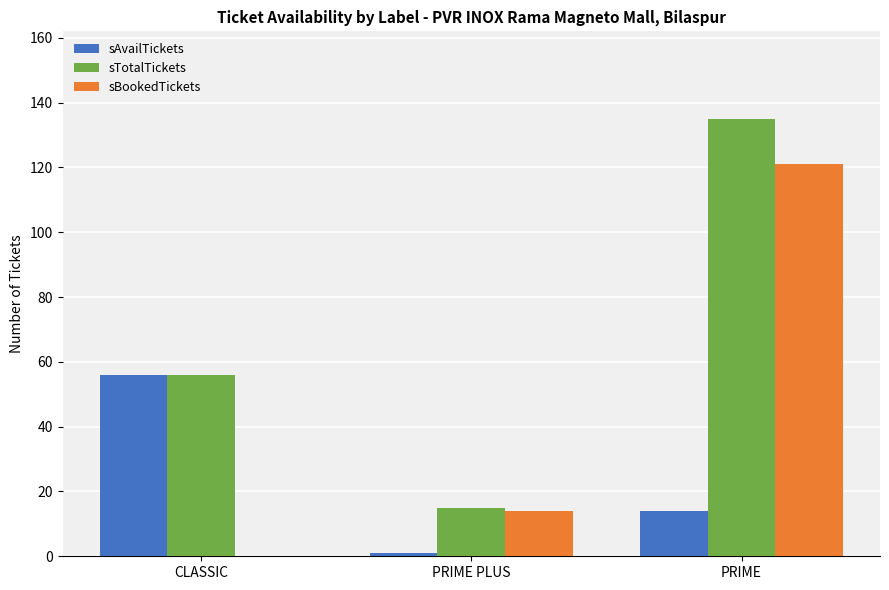

True or false: sBookedTickets has a value of 190 at PRIME.

False